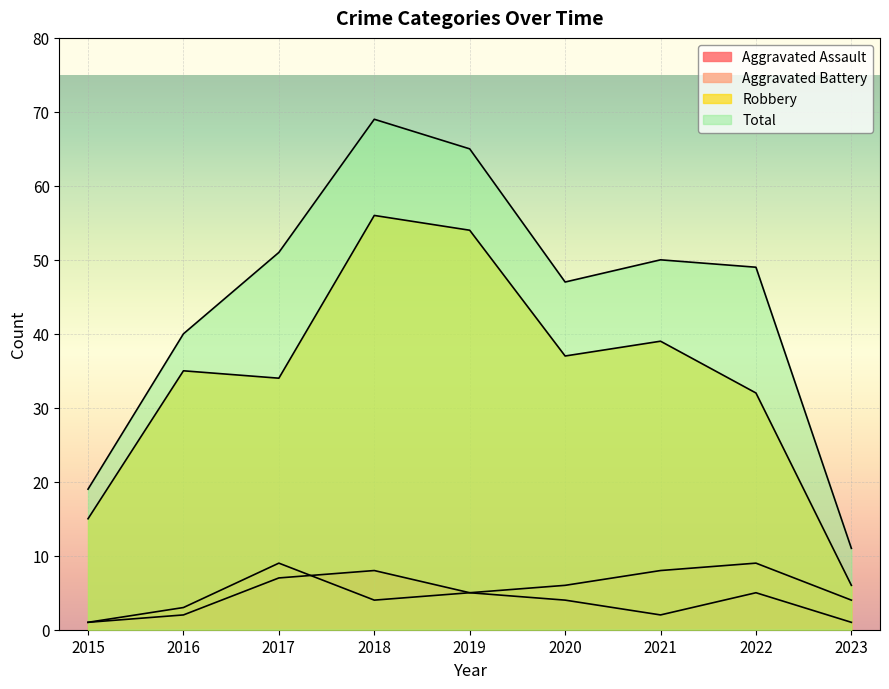

What is the value of the Robbery point at the 1st from the left?

15